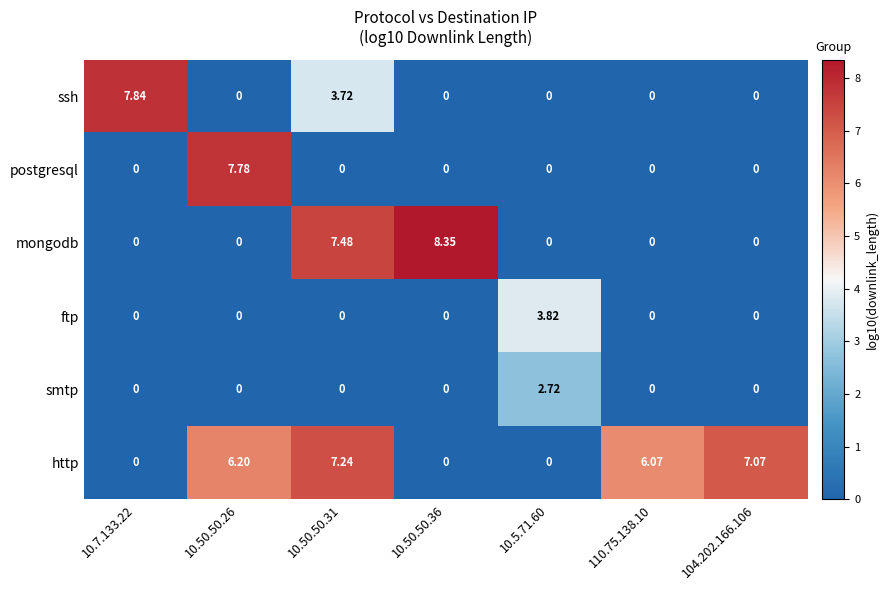

Rank the series by their maximum value, from highest to lowest.

mongodb, ssh, postgresql, http, ftp, smtp